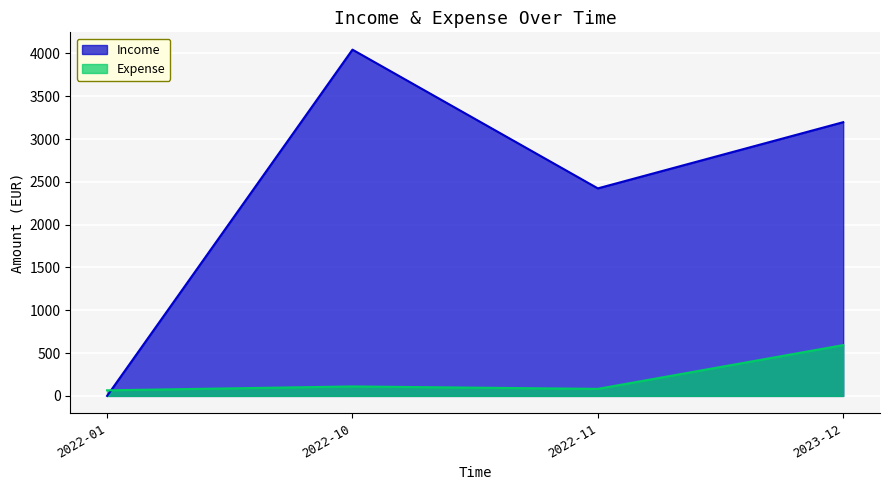

Rank the series by their maximum value, from lowest to highest.

Expense, Income